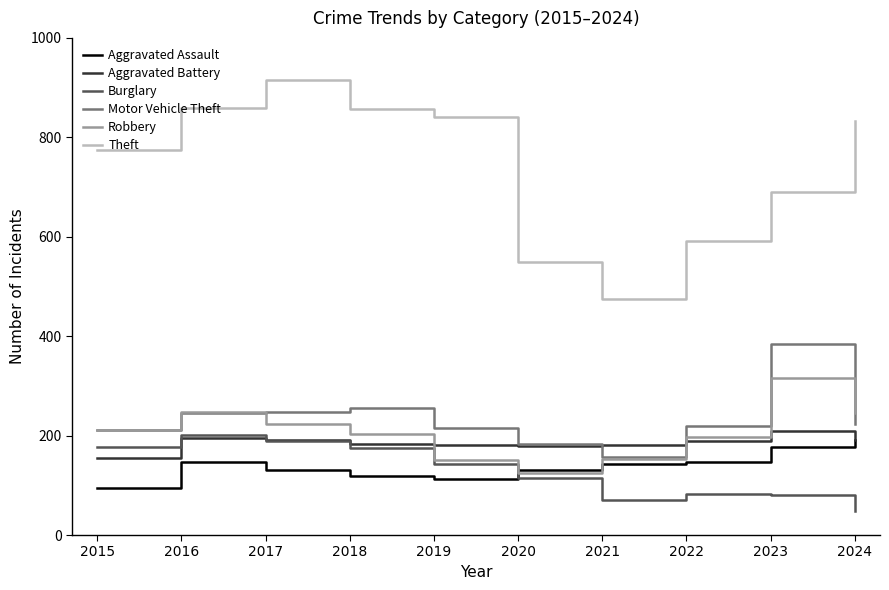

True or false: Motor Vehicle Theft has a value of 245 at 2016.

True